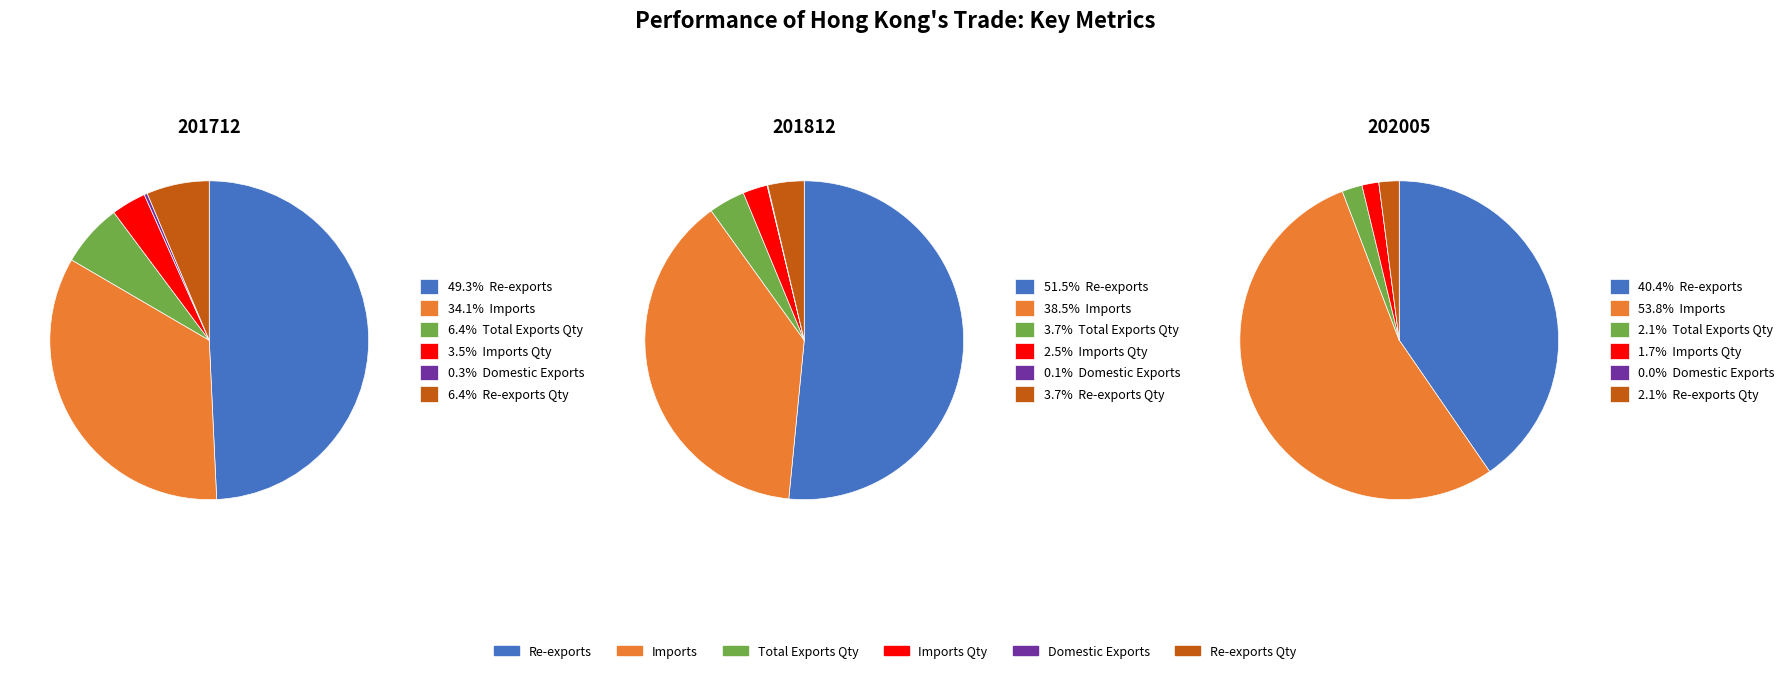

Count the number of slices in the pie.

6